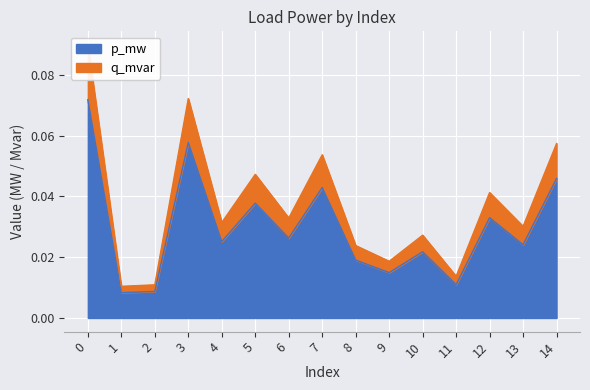

What is the sum of all p_mw values?

0.4